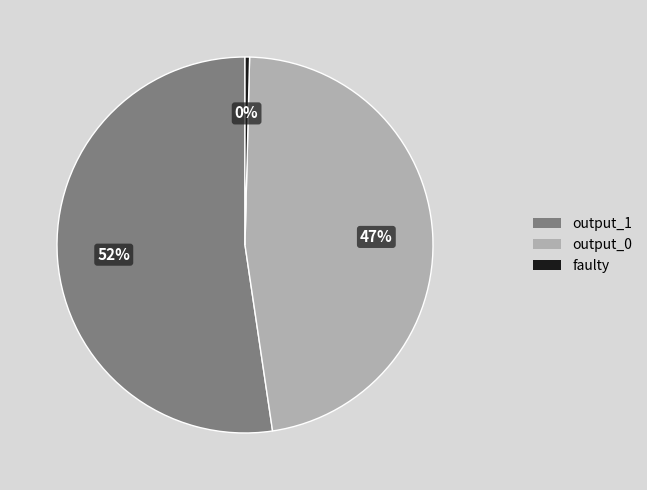

Rank the categories by value from highest to lowest.

output_1, output_0, faulty